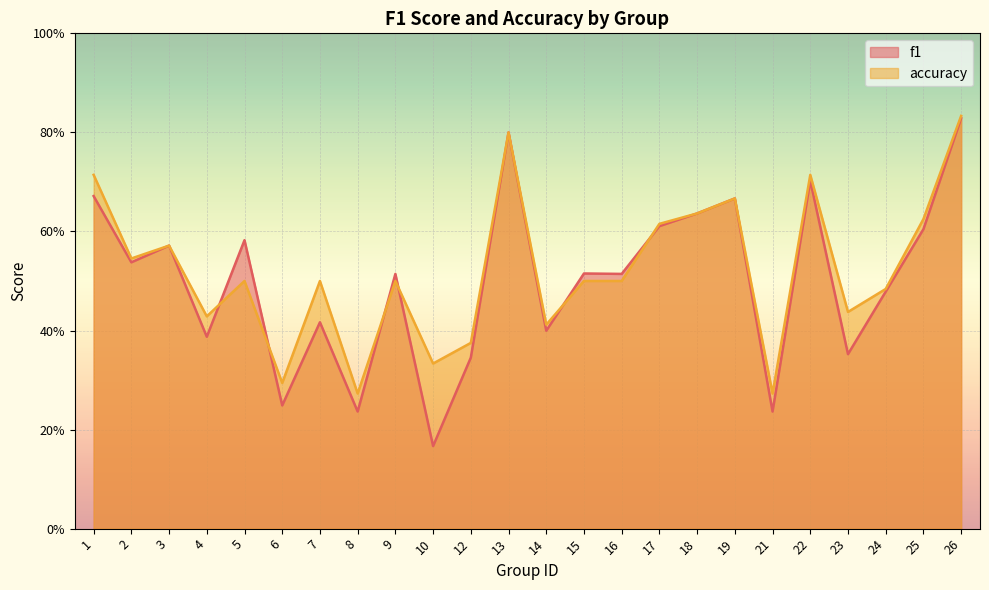

What are all the series names shown in the legend?

f1, accuracy